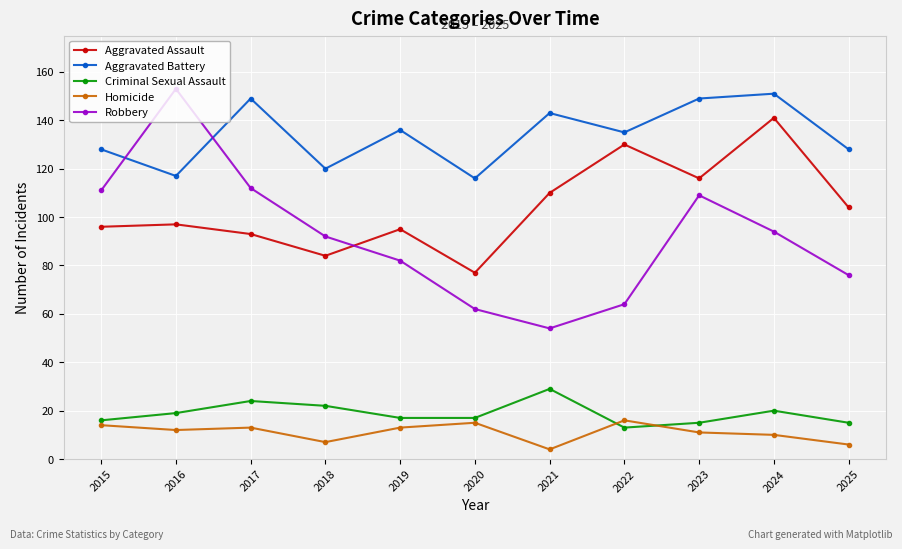

What are all the series names shown in the legend?

Aggravated Assault, Aggravated Battery, Criminal Sexual Assault, Homicide, Robbery